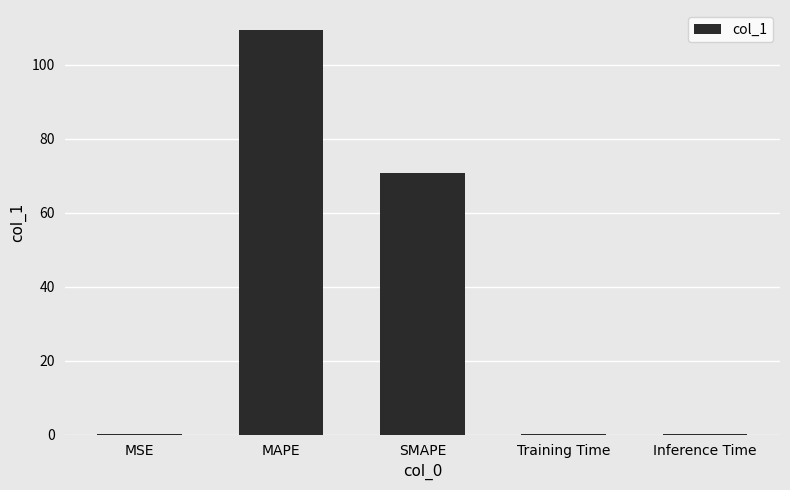

Is it true that the value at SMAPE is 70.7?

True